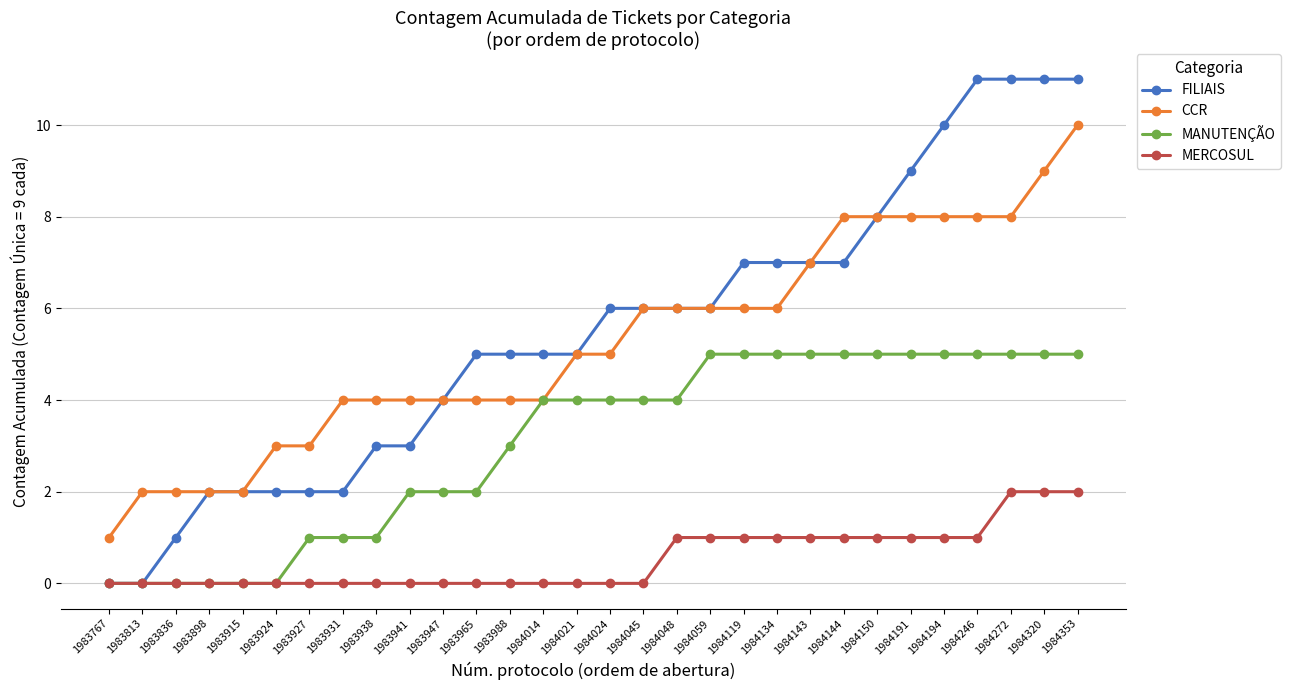

What is the difference between the CCR values at 1983813 and 1984059?

4